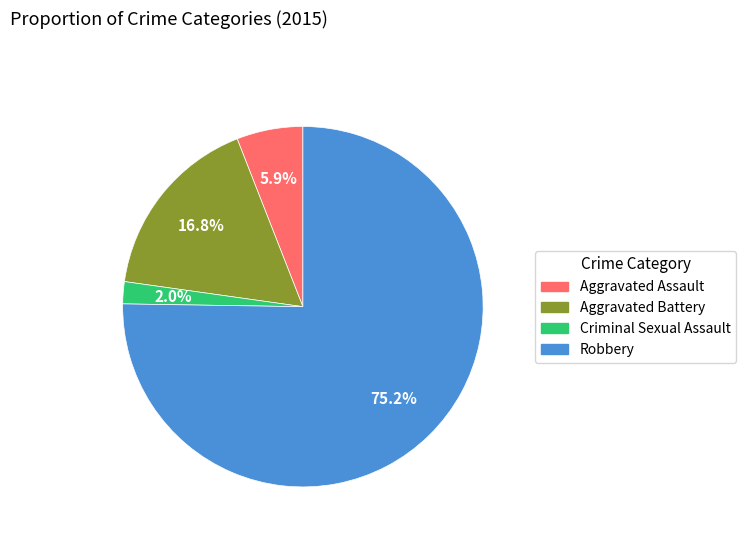

To the nearest percent, what is the difference between the Aggravated Battery and Criminal Sexual Assault slice percentages?

15%